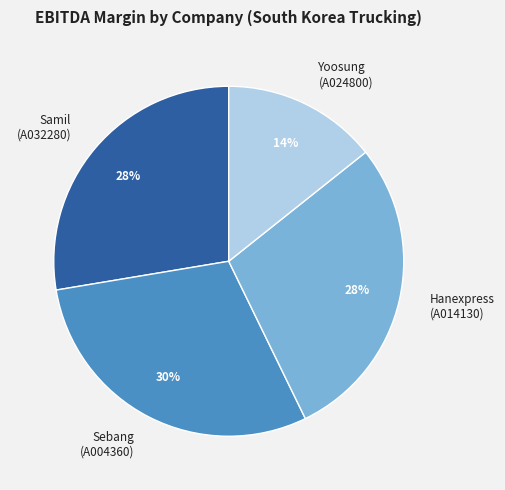

Count the number of slices in the pie.

4